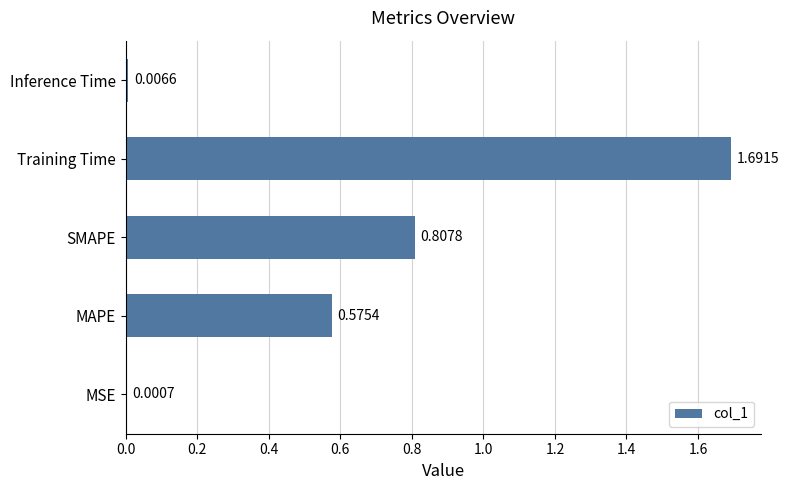

Which category has the highest value across all series?

Training Time